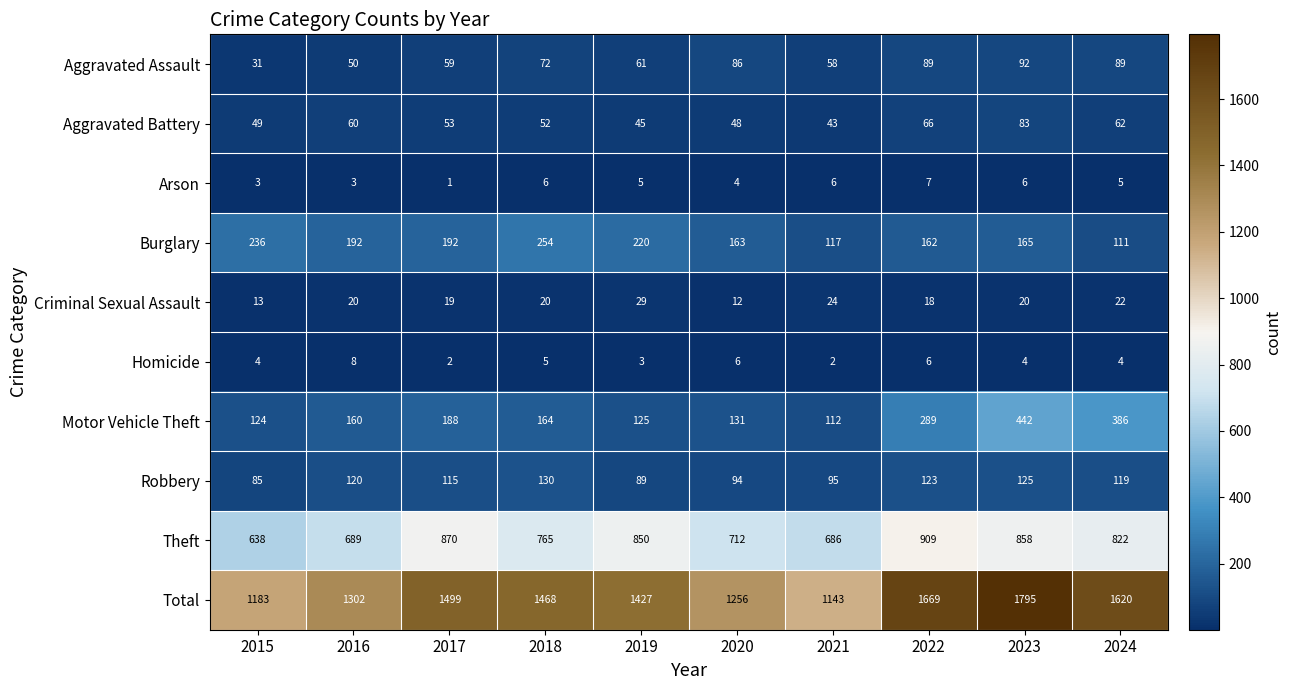

What is the difference between the maximum and minimum values in the Homicide series?

6